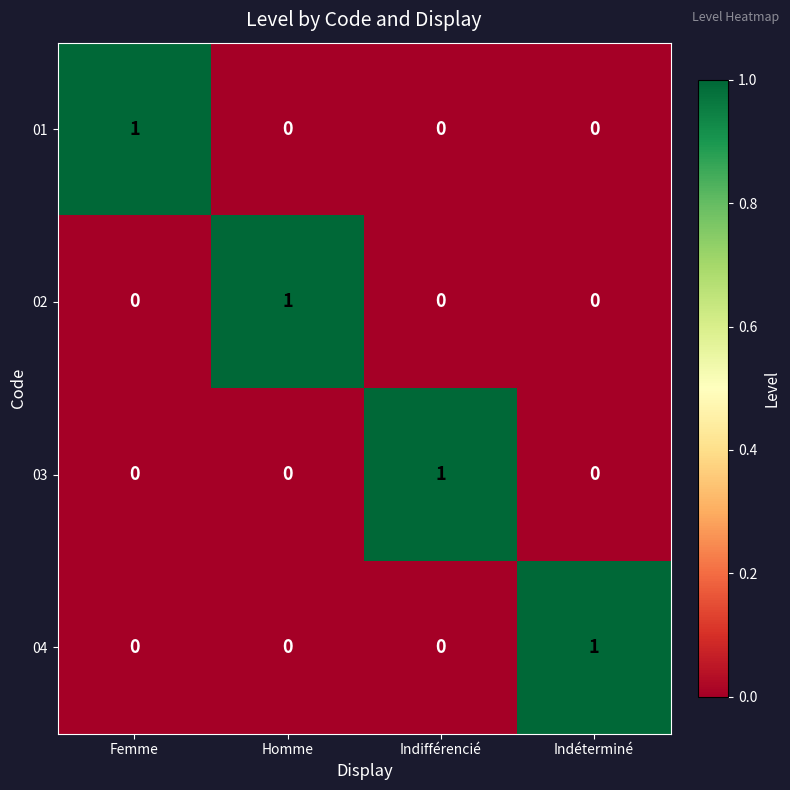

At which label does 04 reach its peak?

Indéterminé